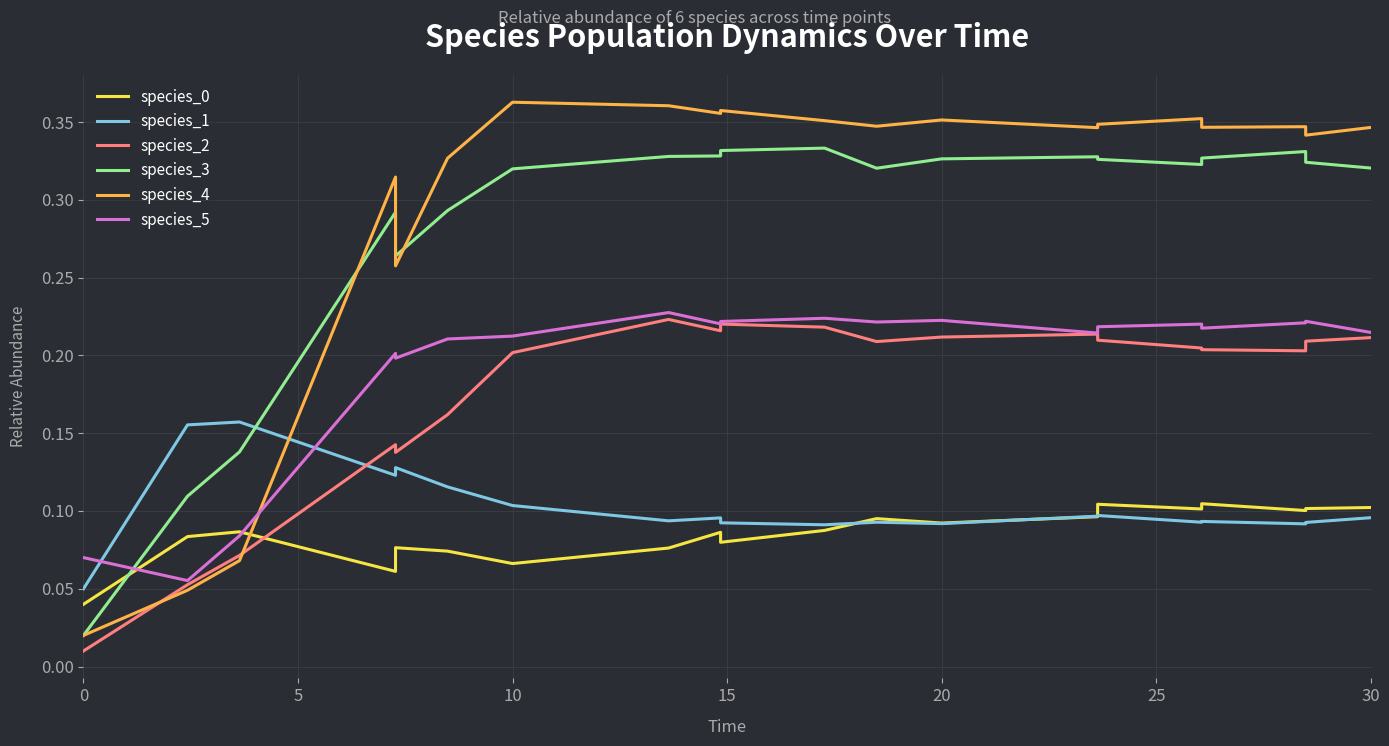

Which series has the largest total across all categories?

species_4